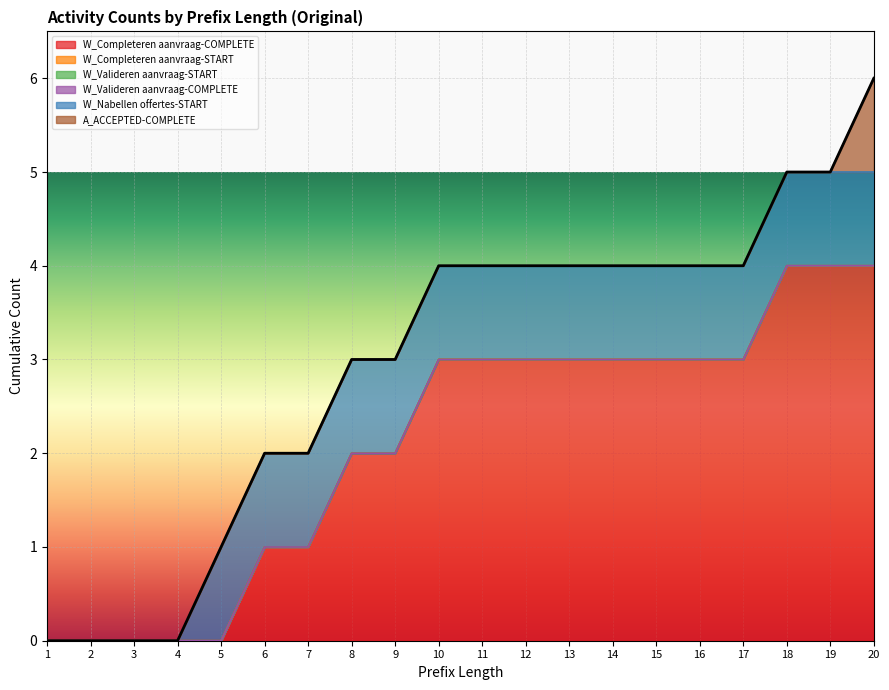

Does the chart display data point markers on the line(s)?

No